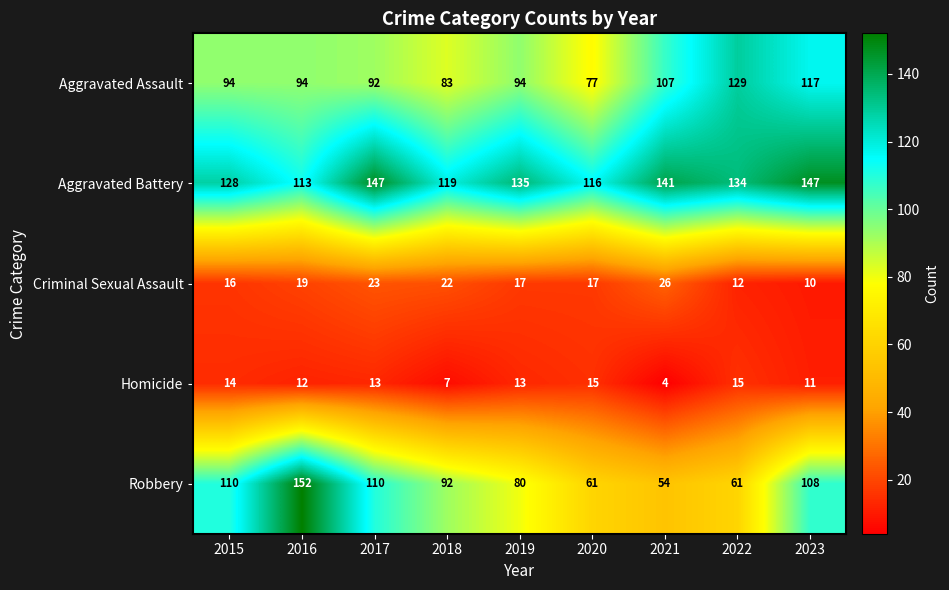

Where is Homicide nearest to the value 9?

2018